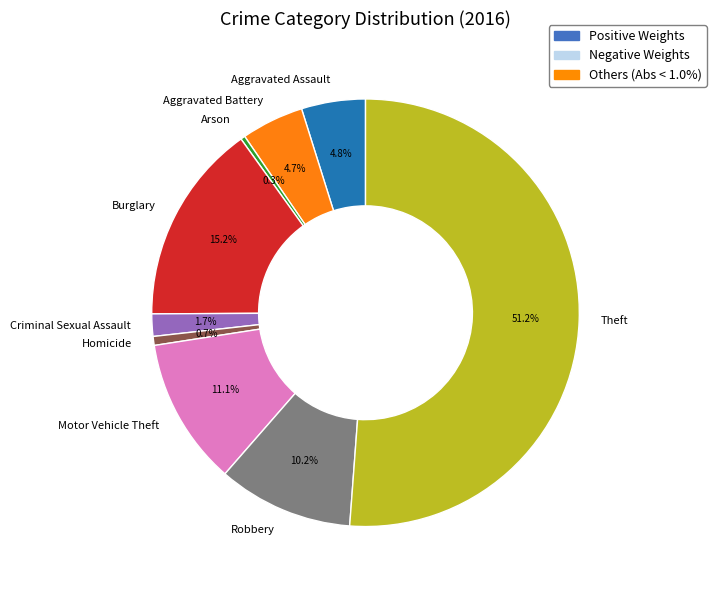

What percentage is the Burglary slice, to the nearest percent?

15%